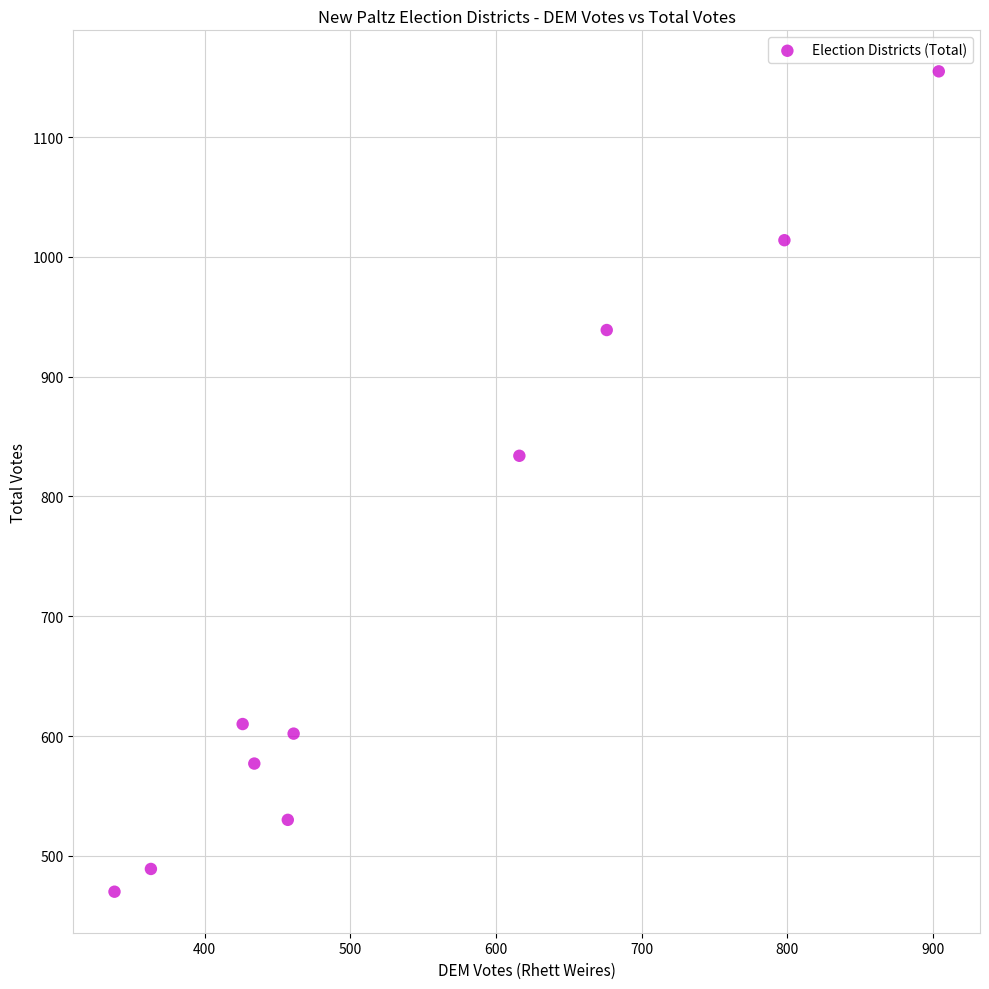

What is the range of Y values (max minus min)?

685